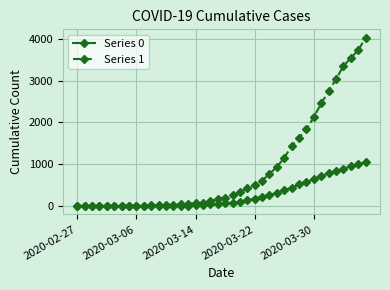

Which series has the largest range (max minus min)?

Series 1